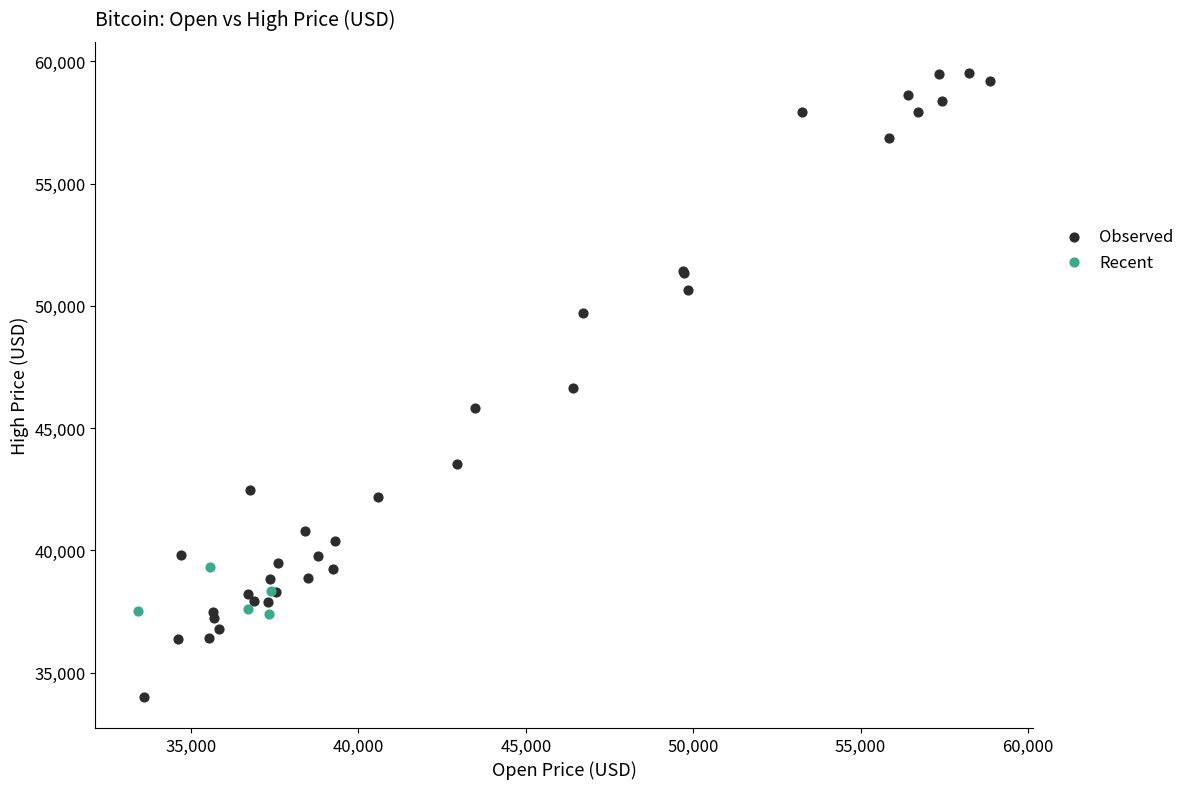

Which series has the largest Y range (max minus min)?

Observed